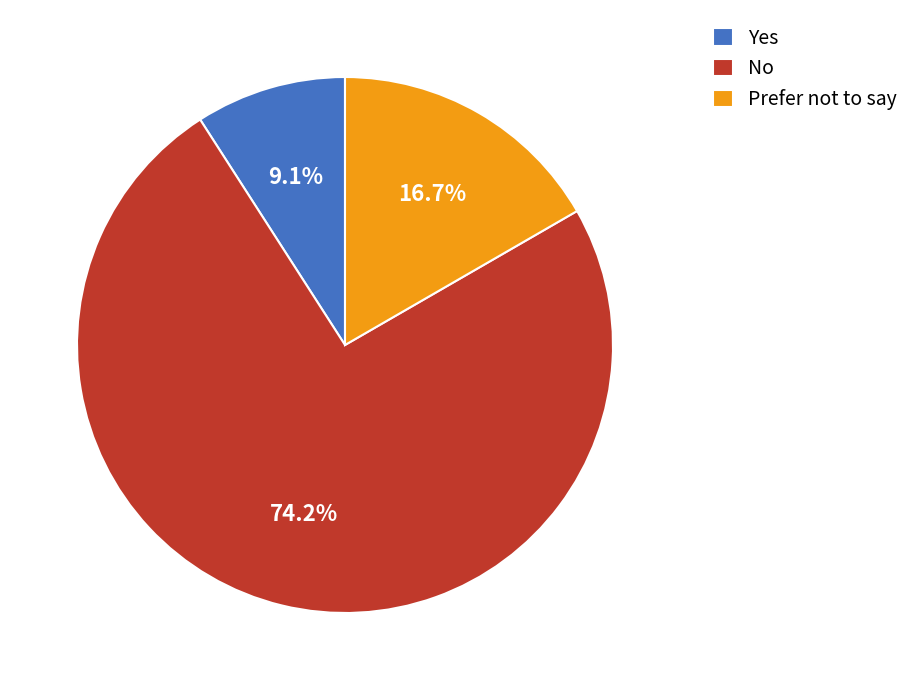

How many segments does this pie chart have?

3